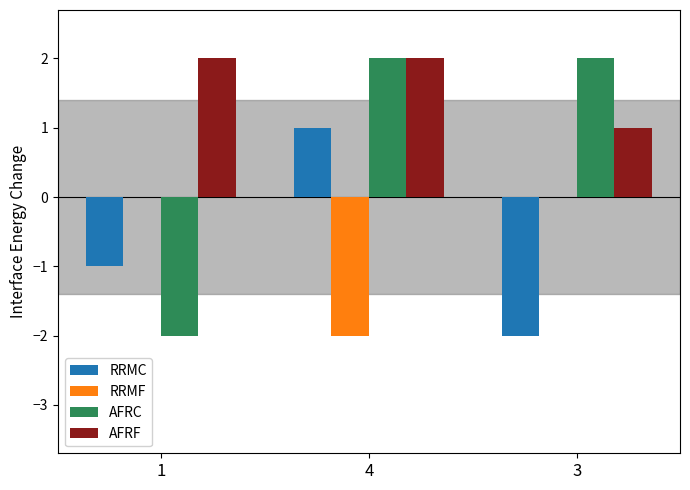

The value of RRMF at 3 is 0. True or false?

True